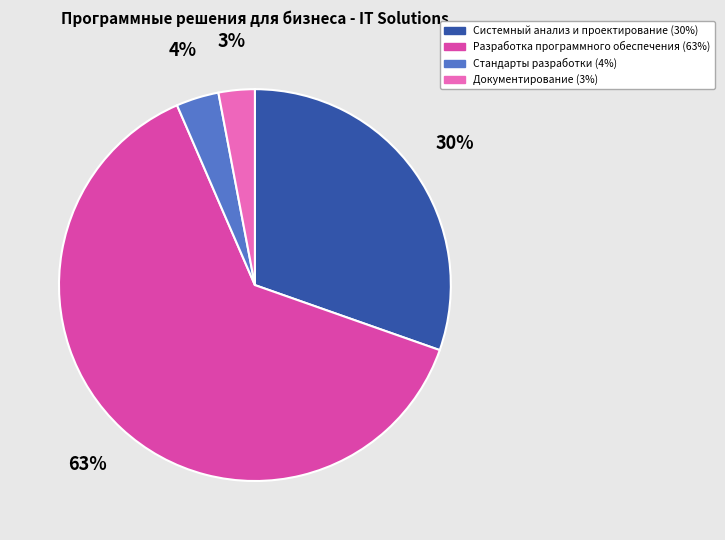

Which slice is the smallest?

Документирование